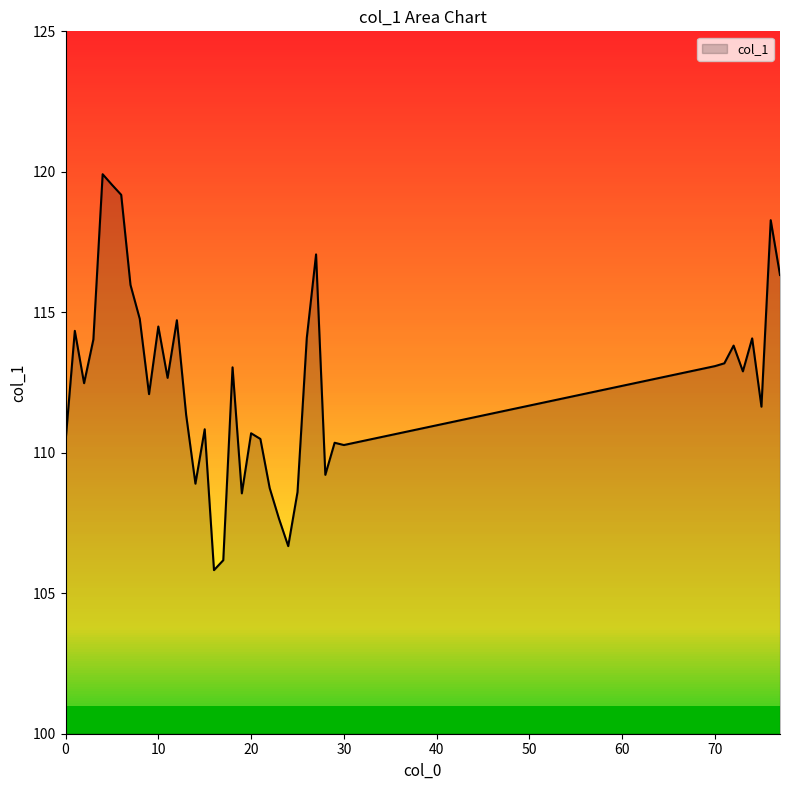

Does the chart display data point markers on the line(s)?

No